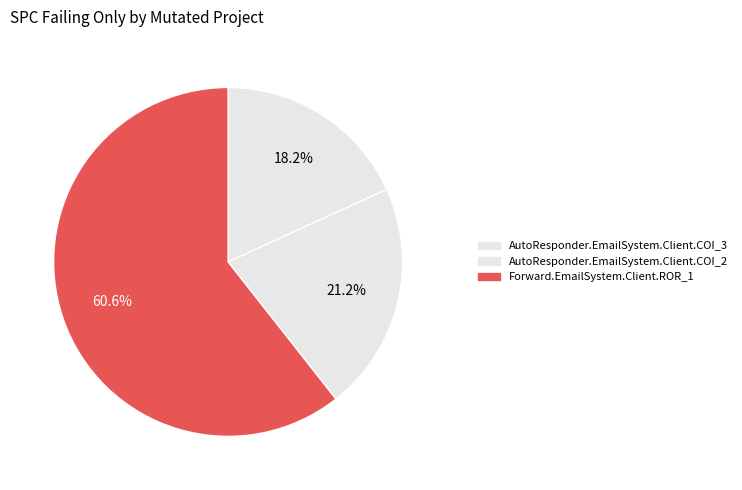

Count the number of slices in the pie.

3